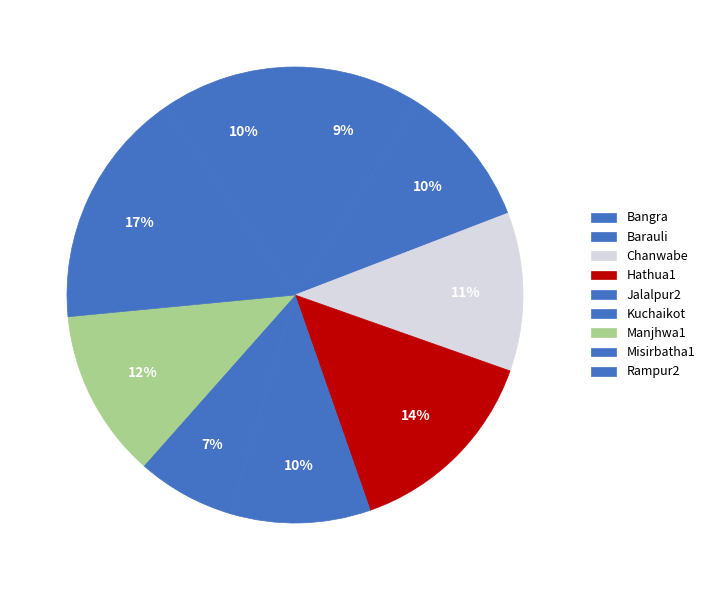

What is the change in value from Chanwabe to Rampur2?

-0.4